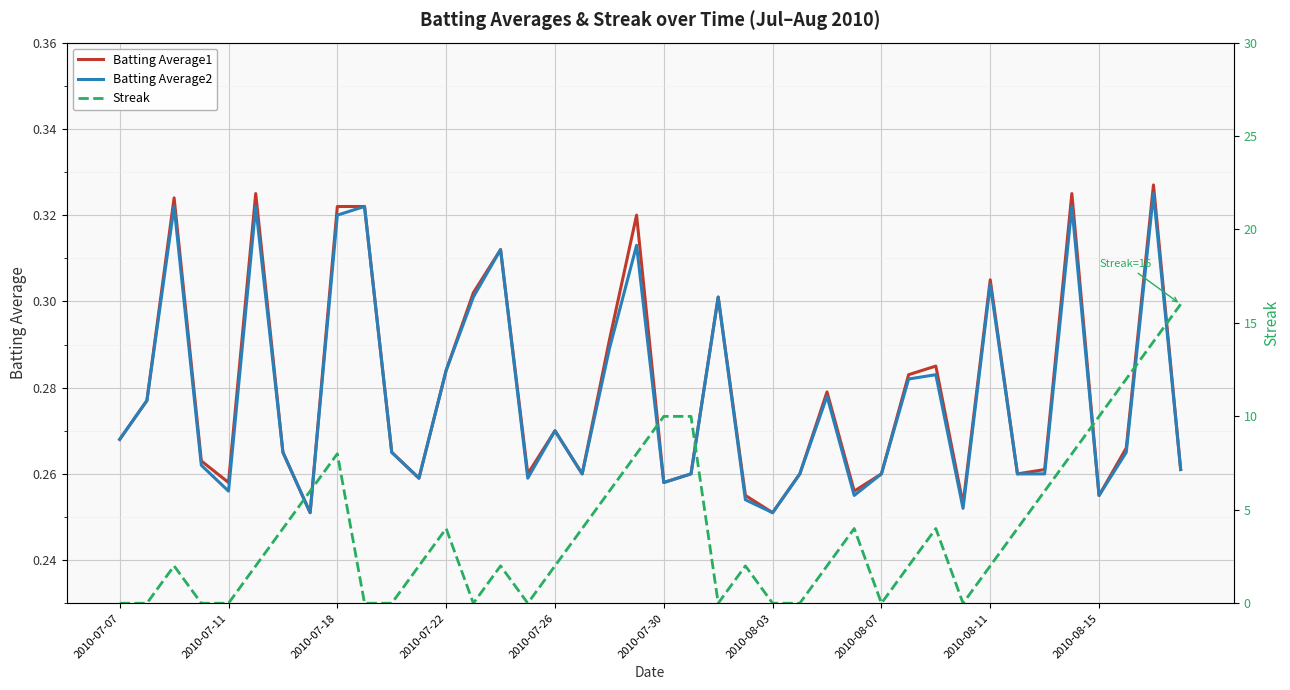

True or false: Streak has more than 1 interior local peaks.

True